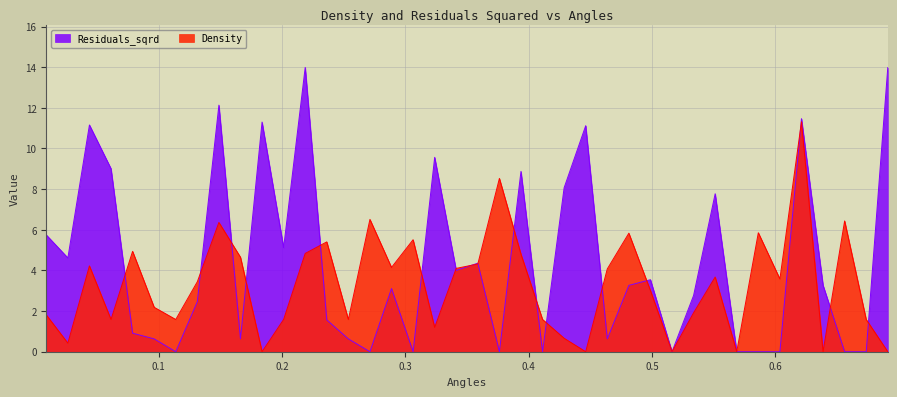

How many values in Density are above zero?

34